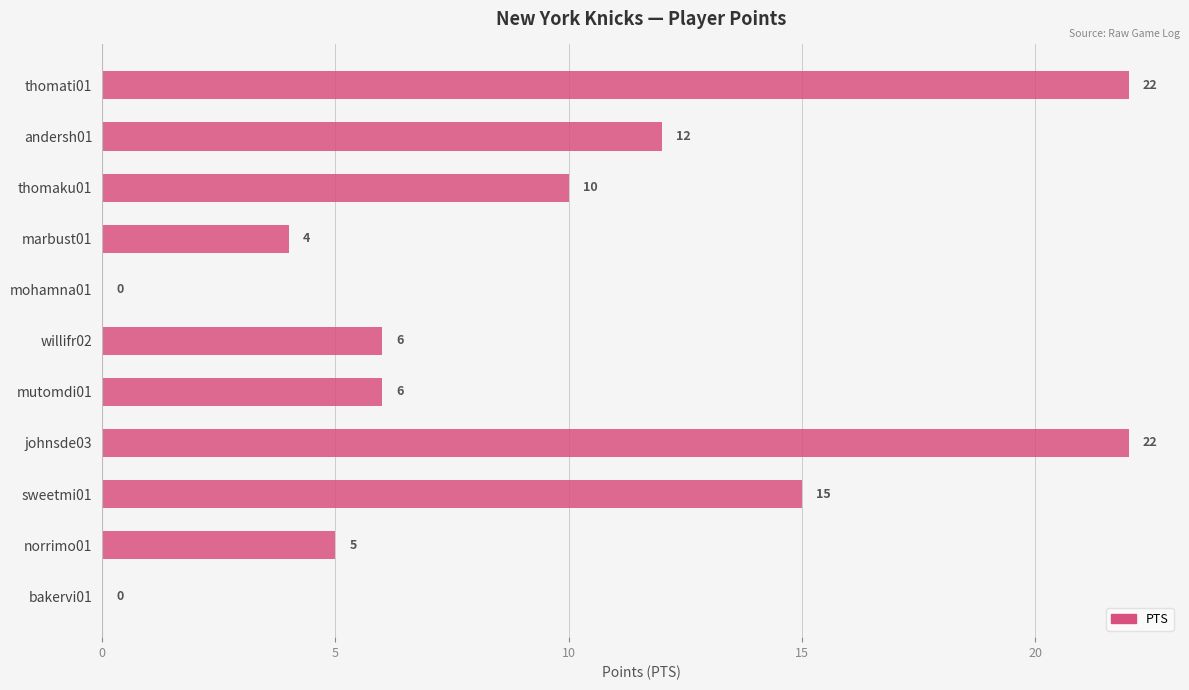

Which has a higher value, thomaku01 or sweetmi01?

sweetmi01